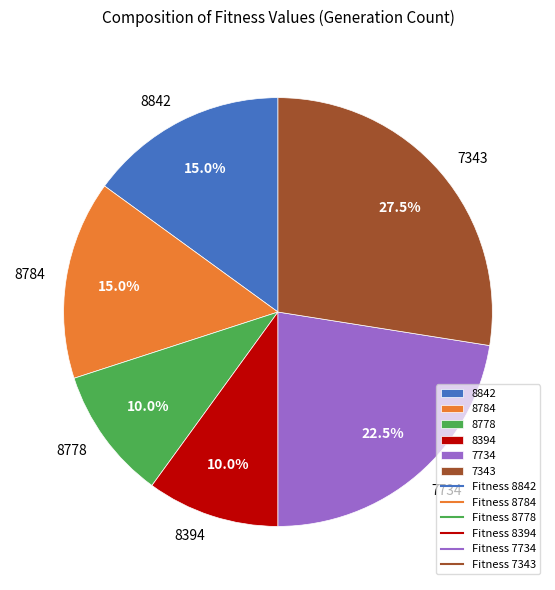

Between 7343 and 8784, which is larger?

7343